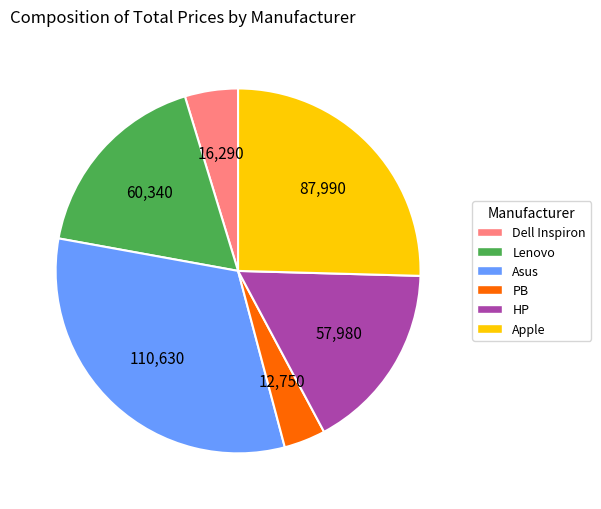

Is it true that PB is 4% of the pie?

True